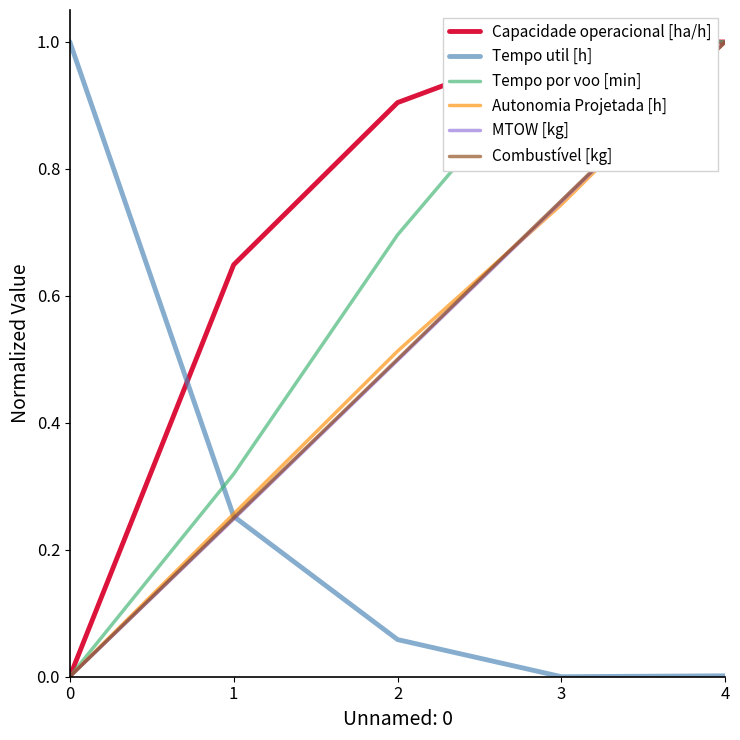

Reading right to left, what are all the values shown in this chart?

Capacidade operacional [ha/h]: 1.0	1.0	0.9	0.6	0.0
Tempo util [h]: 0.0	0.0	0.1	0.3	1.0
Tempo por voo [min]: 1.0	1.0	0.7	0.3	0.0
Autonomia Projetada [h]: 1.0	0.7	0.5	0.3	0.0
MTOW [kg]: 1.0	0.7	0.5	0.2	0.0
Combustível [kg]: 1.0	0.8	0.5	0.2	0.0